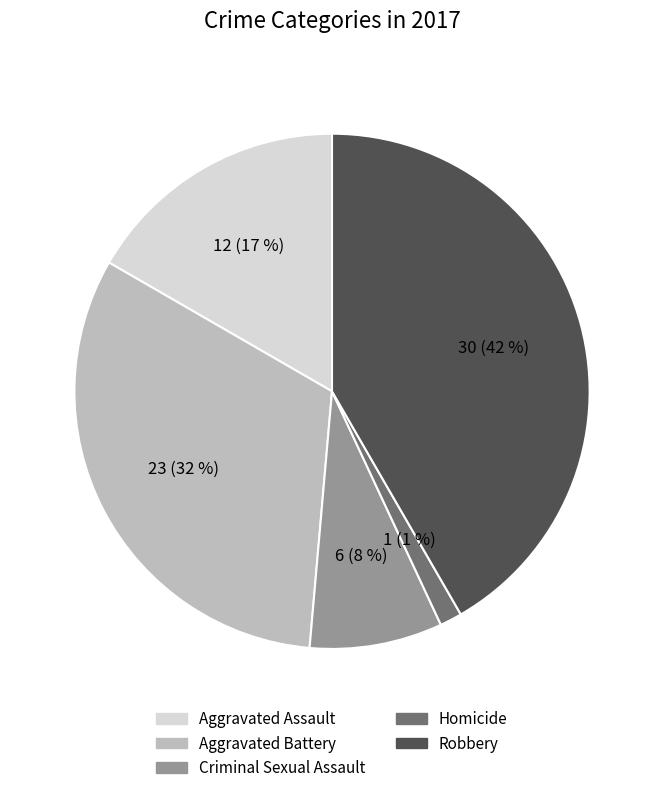

Between Homicide and Aggravated Assault, which is larger?

Aggravated Assault